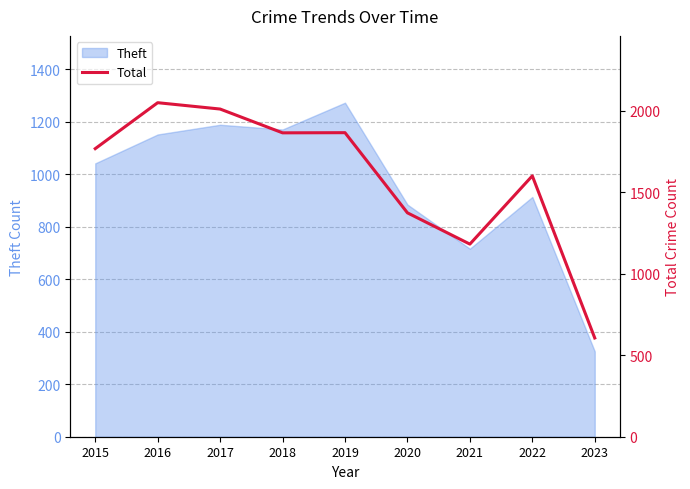

True or false: there are more than 2 points higher than both neighbors.

True